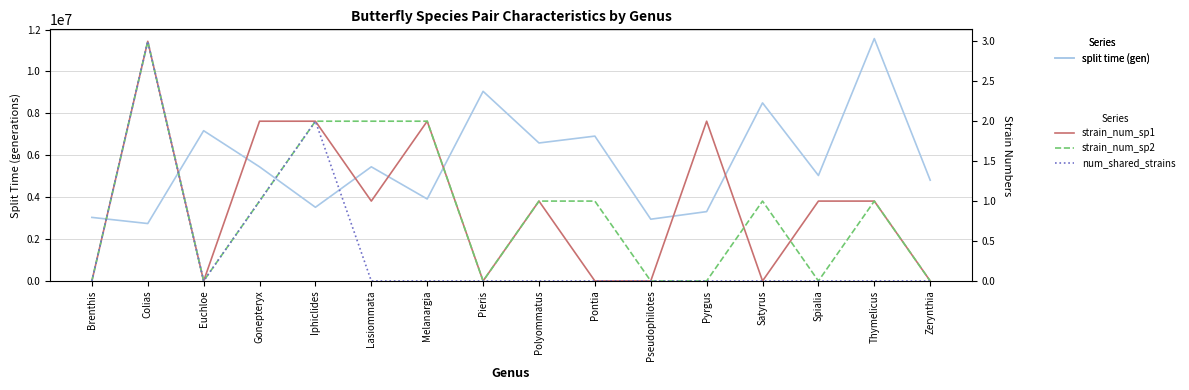

True or false: num_shared_strains and strain_num_sp1 intersect in this chart.

False